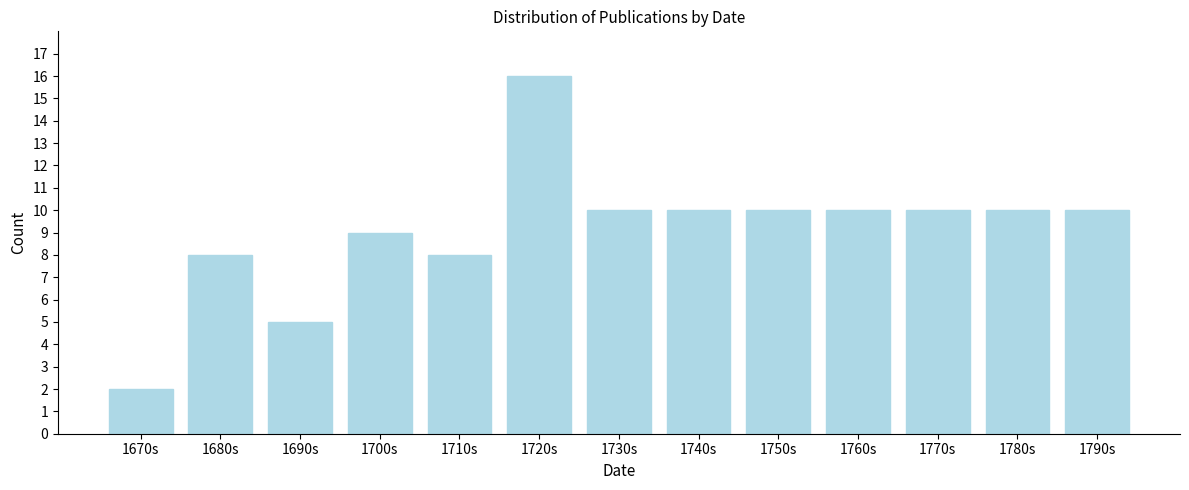

Reading right to left, list all the values displayed in this chart.

10	10	10	10	10	10	10	16	8	9	5	8	2